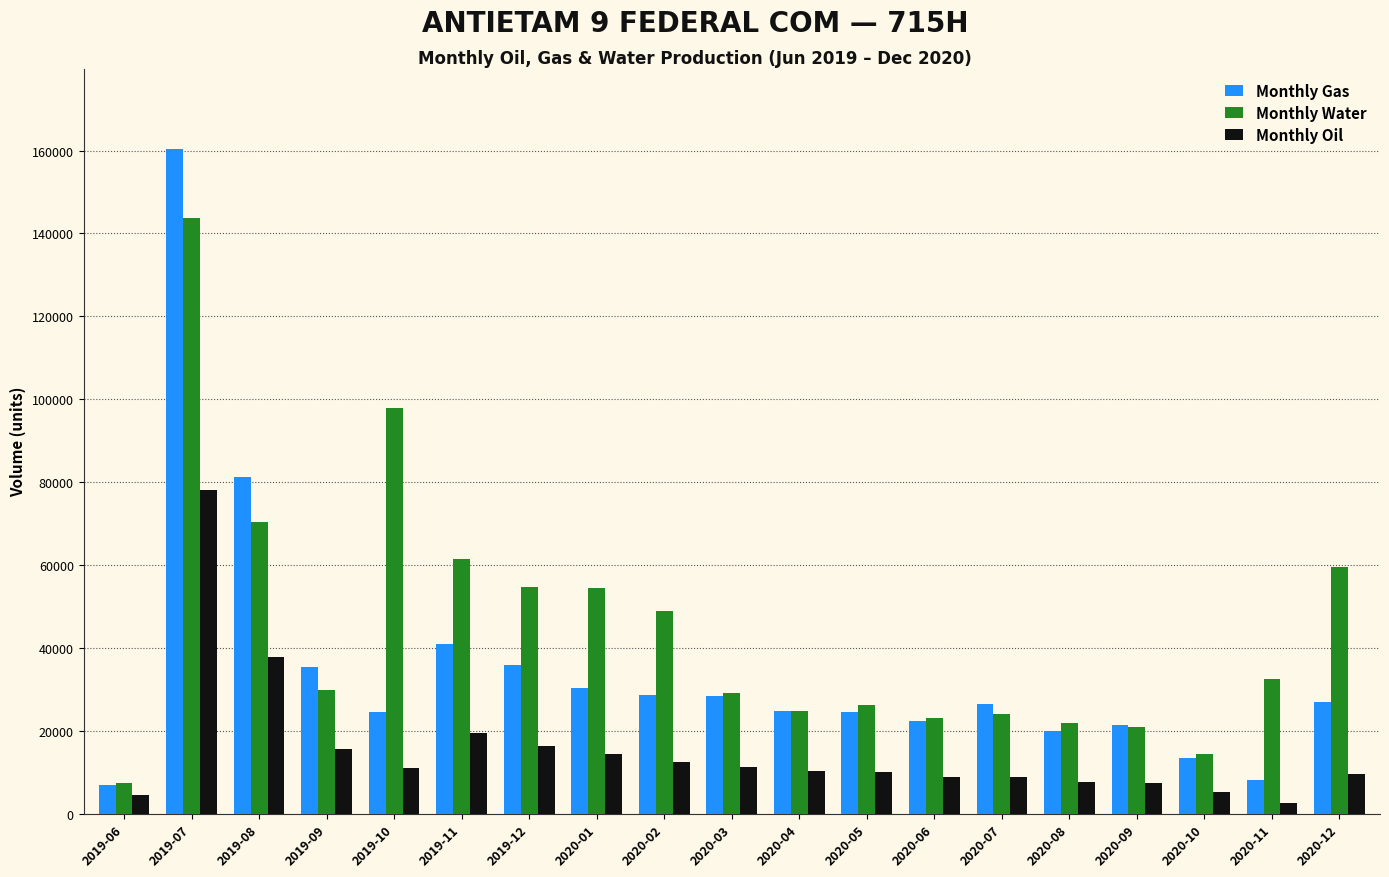

How many data points in Monthly Oil are less than 10162?

9